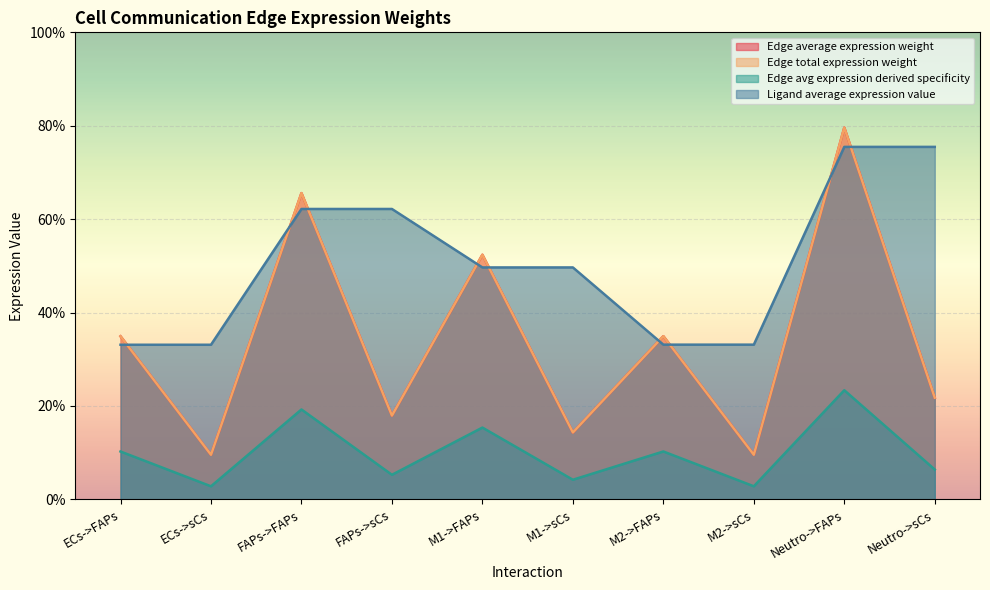

Which series has the widest spread of values?

Edge average expression weight